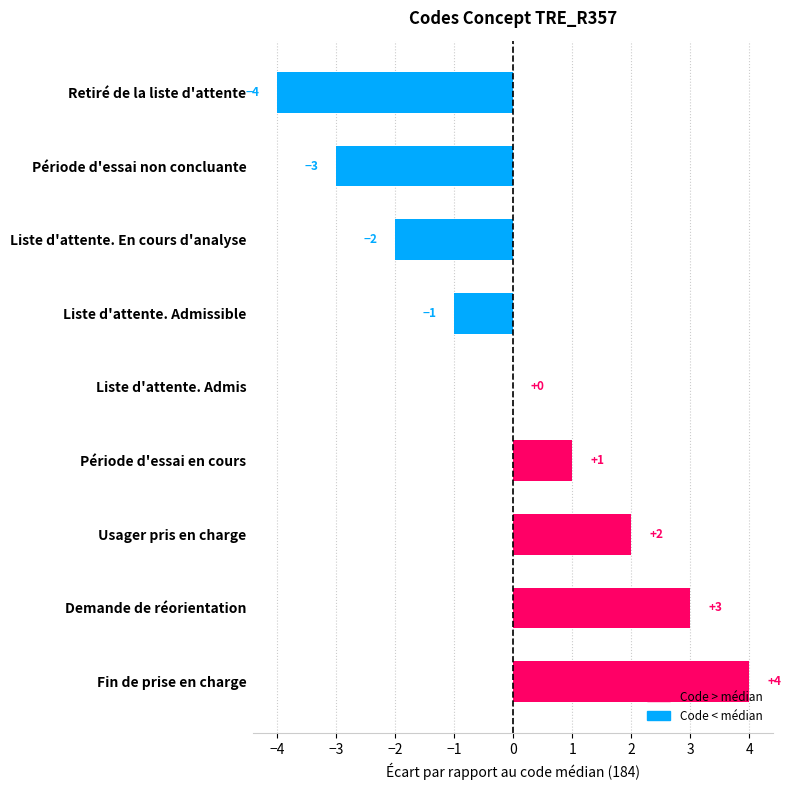

Between Retiré de la liste d'attente and Fin de prise en charge, which is larger?

Fin de prise en charge